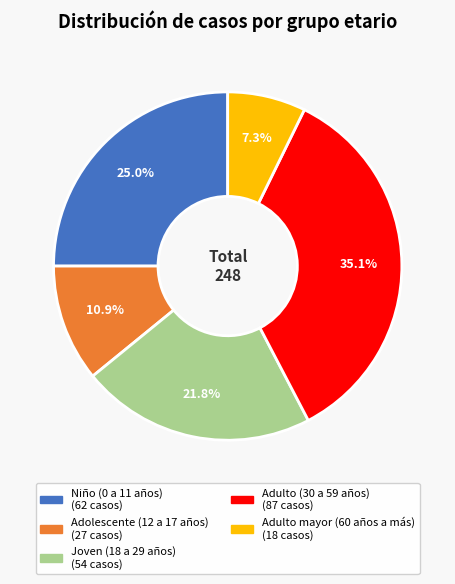

What is the ratio of the value at Niño (0 a 11 años) to the value at Adolescente (12 a 17 años)?

2.3